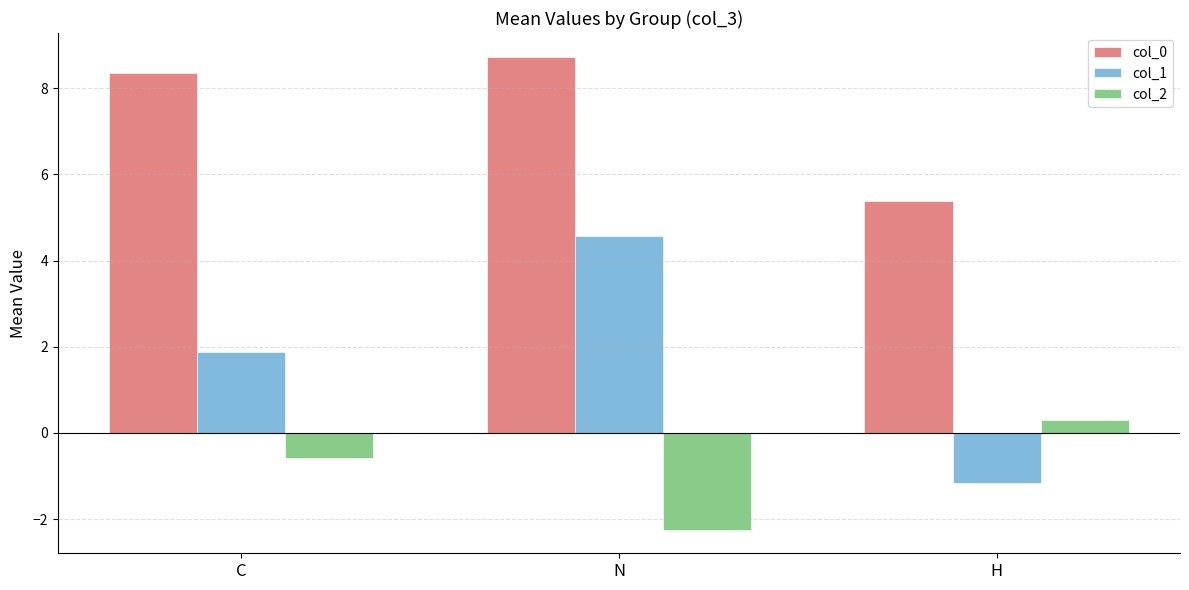

Is it true that col_1 equals -1.2 at H?

True